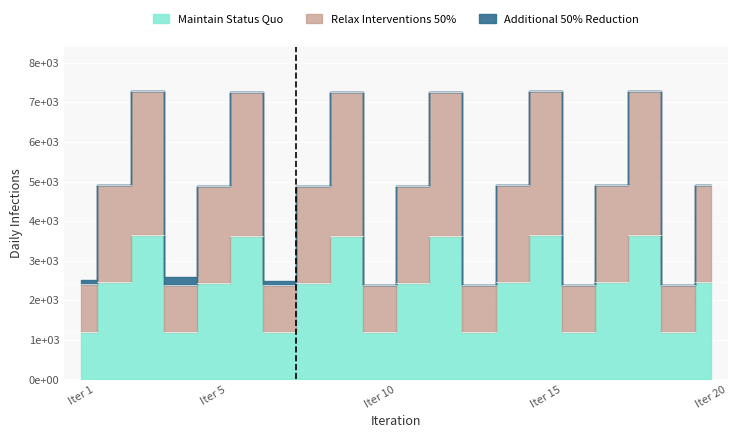

List the labels in order of Start value, largest first.

3, 18, 15, 9, 6, 12, 2, 20, 17, 14, 8, 5, 11, 1, 19, 7, 16, 13, 4, 10